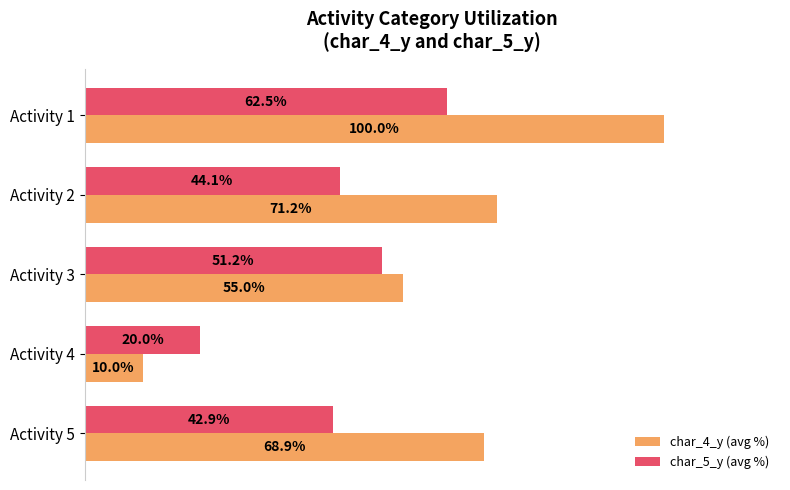

Where is char_5_y (avg %) nearest to the value 41?

Activity 5